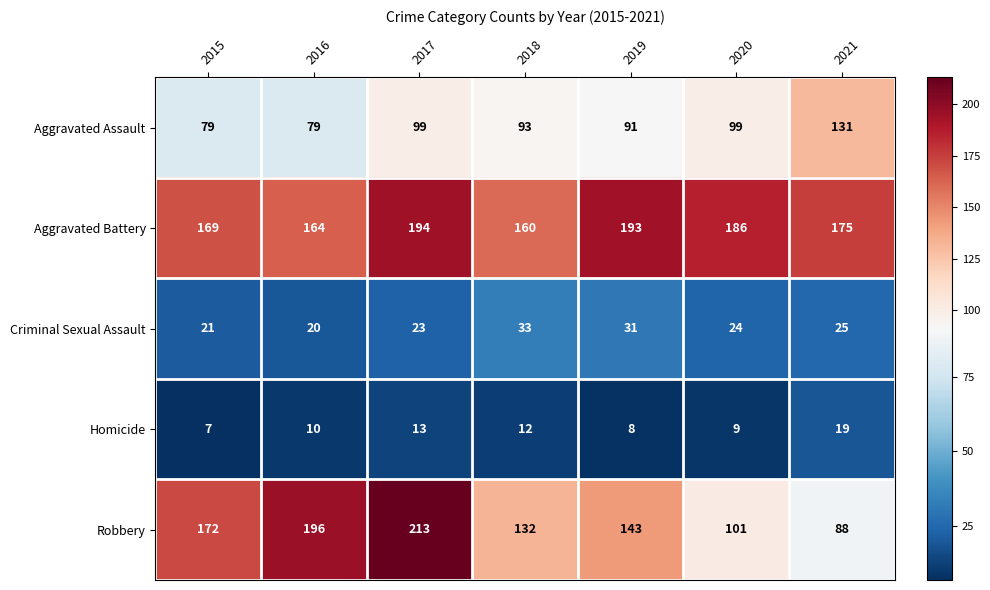

What is the total value across all series at 2020?

419